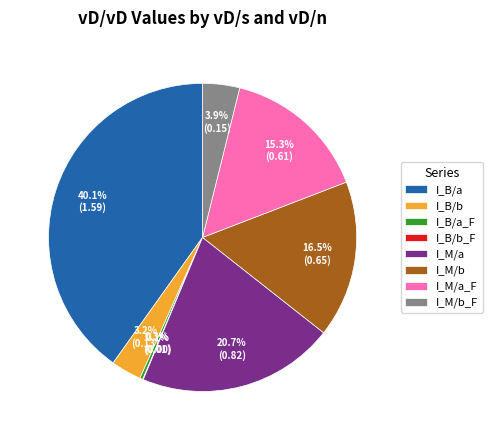

Which has a higher value, I_B/a or I_M/b?

I_B/a